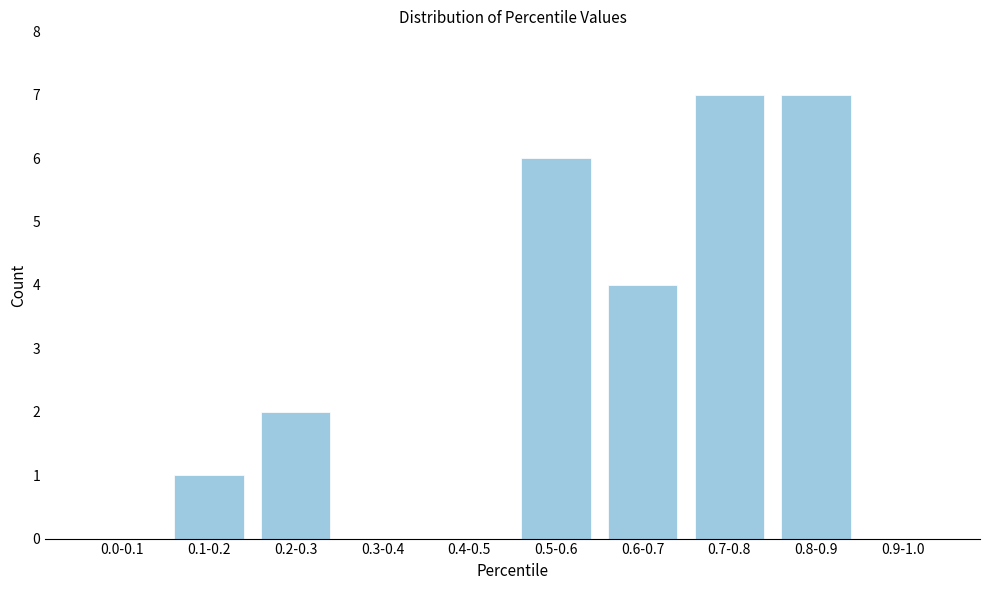

Reading left to right, list all the values displayed in this chart.

0.0-0.1=0	0.1-0.2=1	0.2-0.3=2	0.3-0.4=0	0.4-0.5=0	0.5-0.6=6	0.6-0.7=4	0.7-0.8=7	0.8-0.9=7	0.9-1.0=0